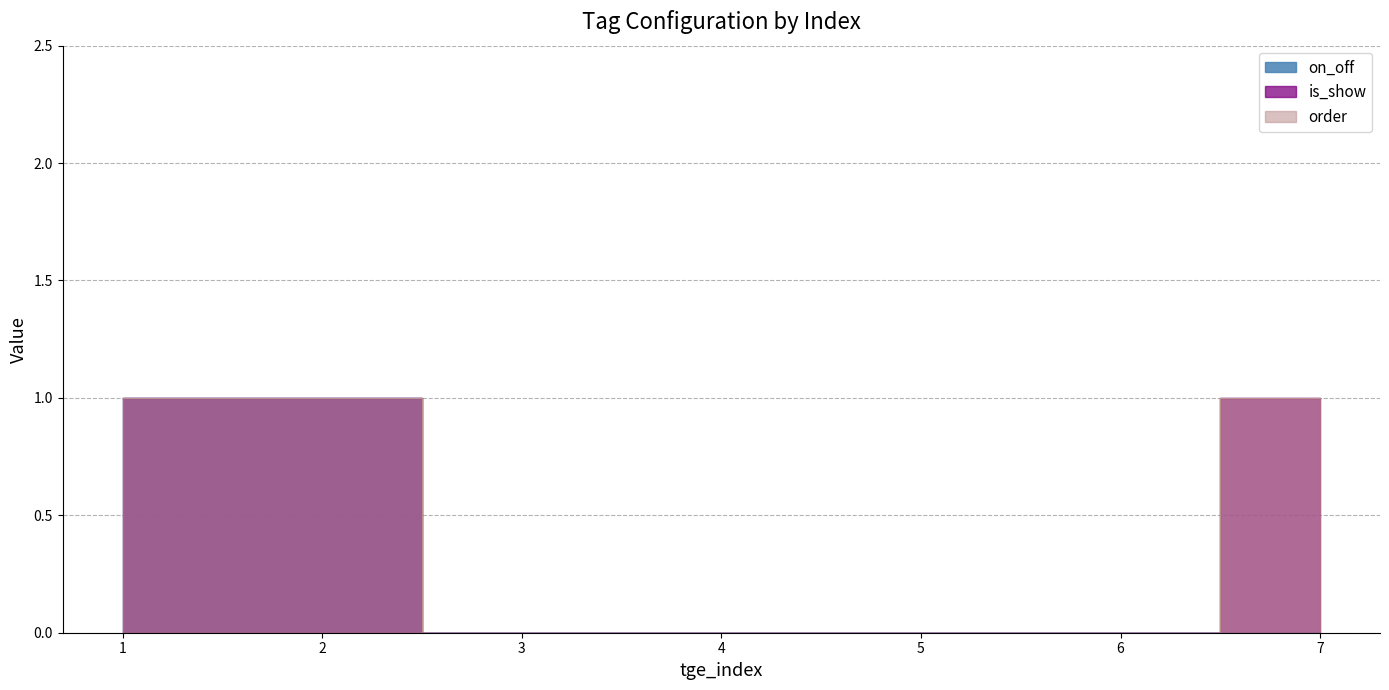

Which series has the largest range (max minus min)?

on_off